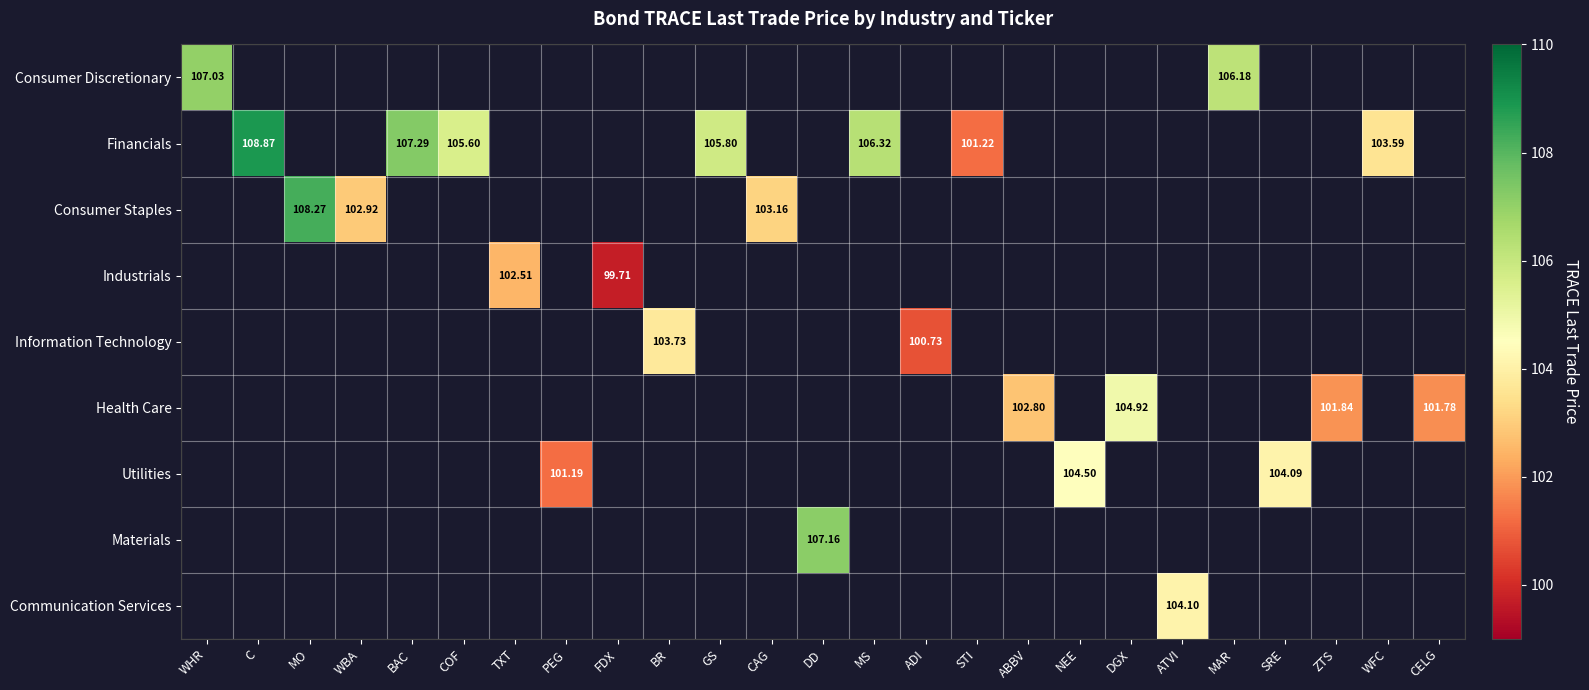

How many distinct data groups are displayed?

9